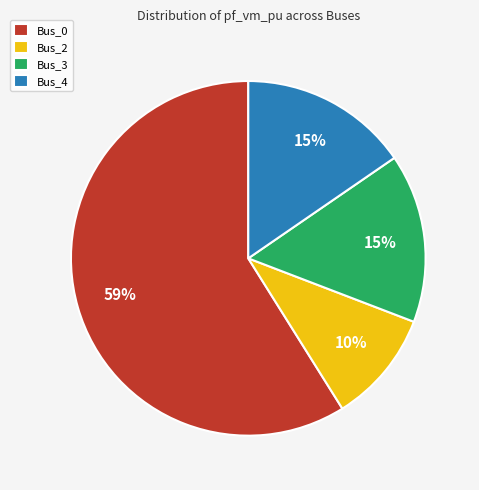

Which category accounts for the majority?

Bus_0